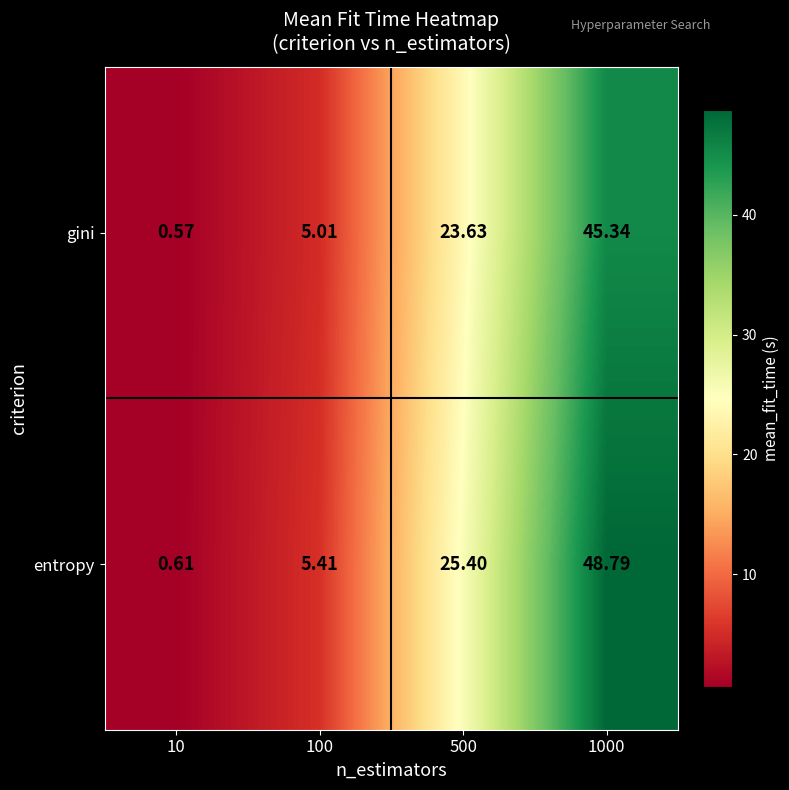

Rank the series at 100 from lowest to highest value.

gini, entropy